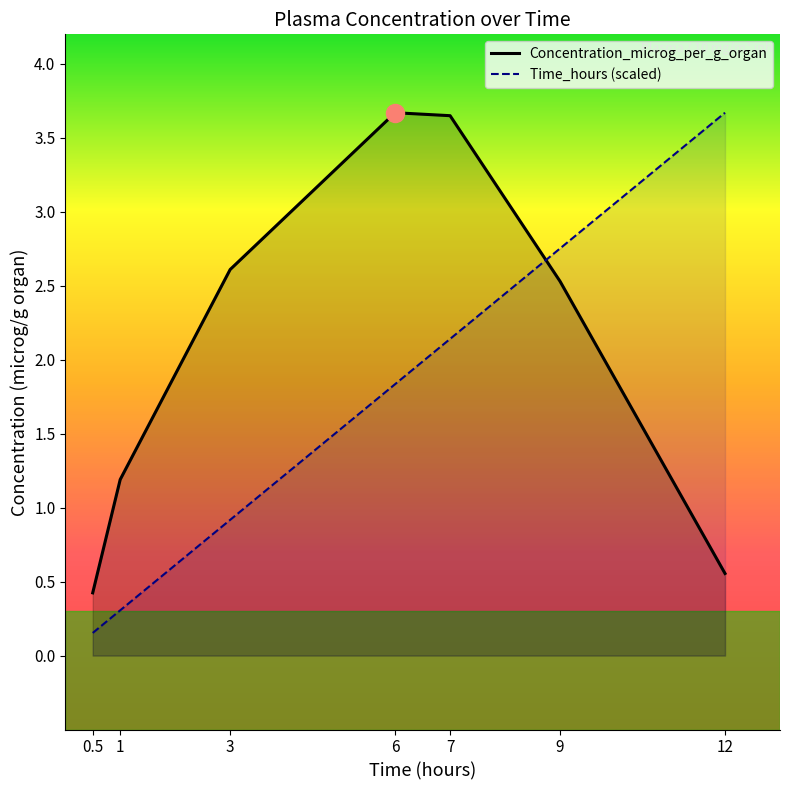

At which label does Concentration_microg_per_g_organ reach its minimum?

0.5